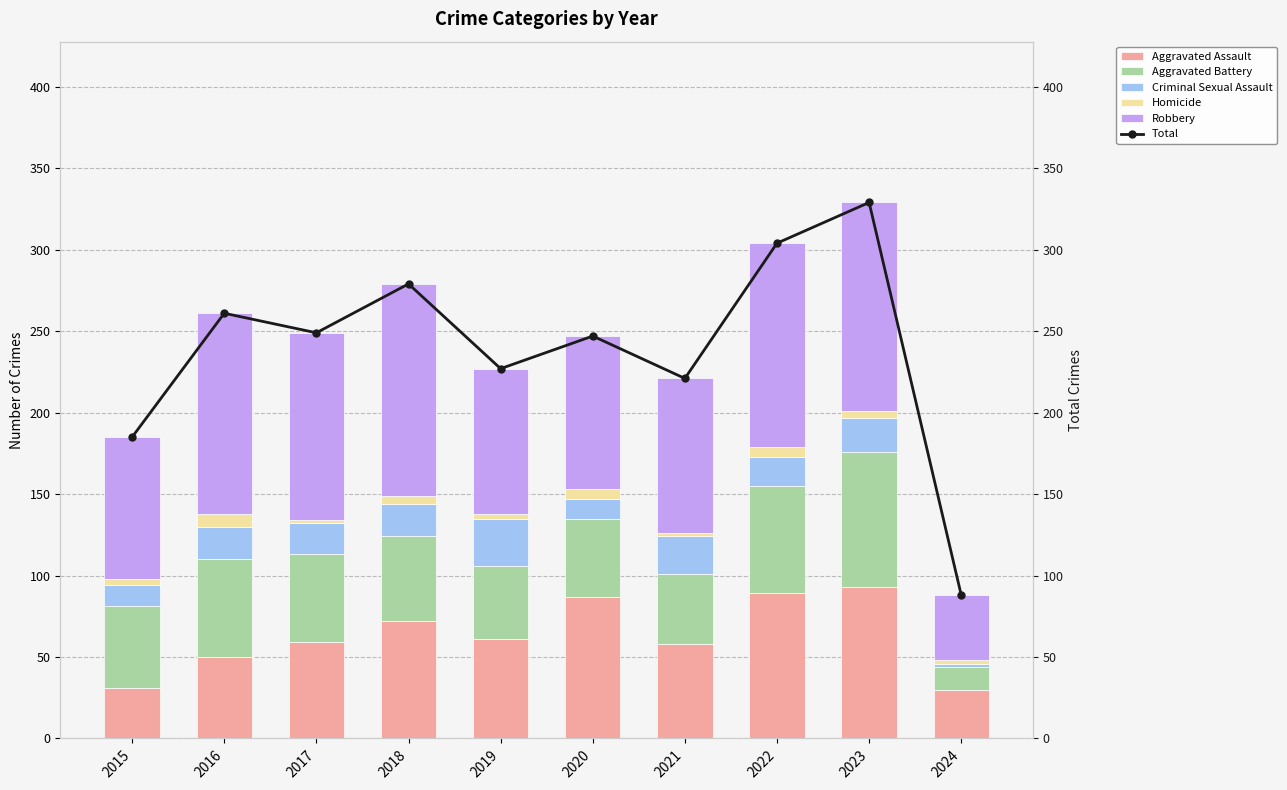

What are all the series names shown in the legend?

Aggravated Assault, Aggravated Battery, Criminal Sexual Assault, Homicide, Robbery, Total